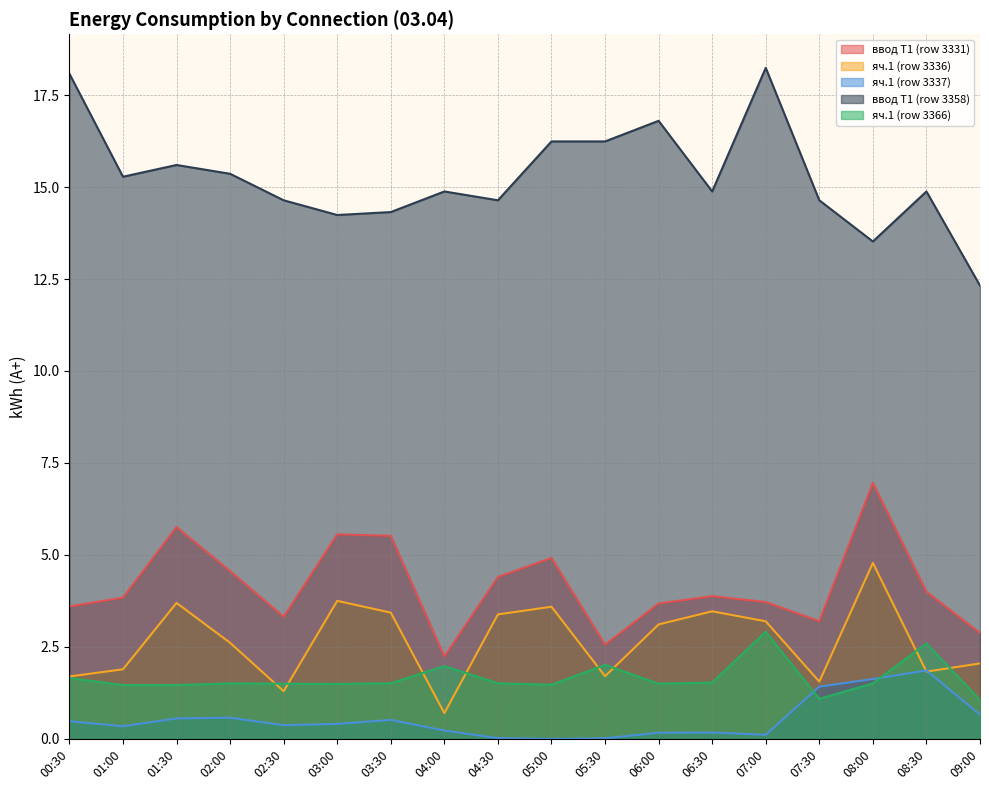

The value of яч.1 (row 3336) at 09:00 is 0.7. True or false?

False